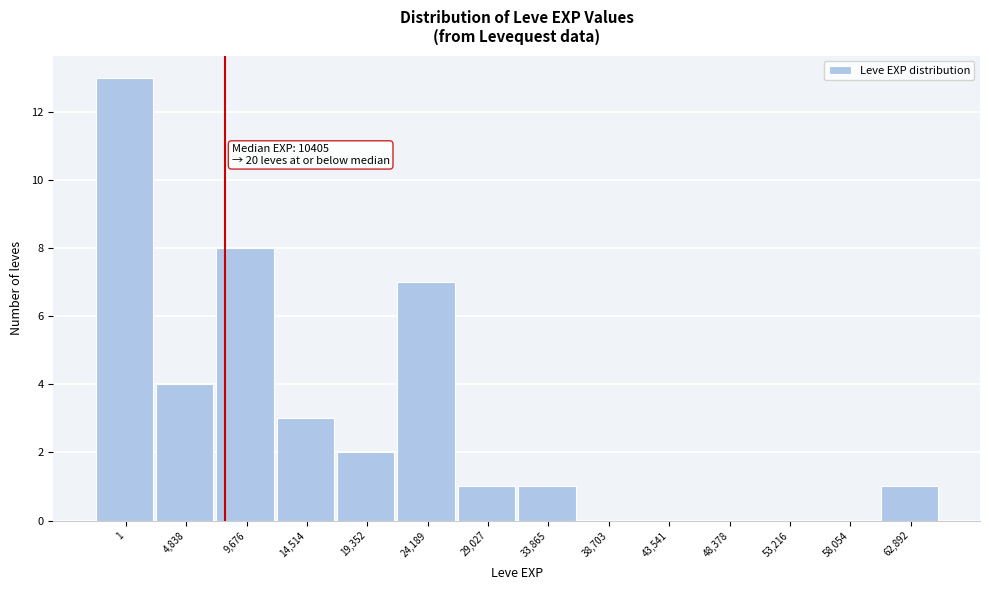

Reading right to left, list all the values displayed in this chart.

62,892=1	58,054=0	53,216=0	48,378=0	43,541=0	38,703=0	33,865=1	29,027=1	24,189=7	19,352=2	14,514=3	9,676=8	4,838=4	1=13